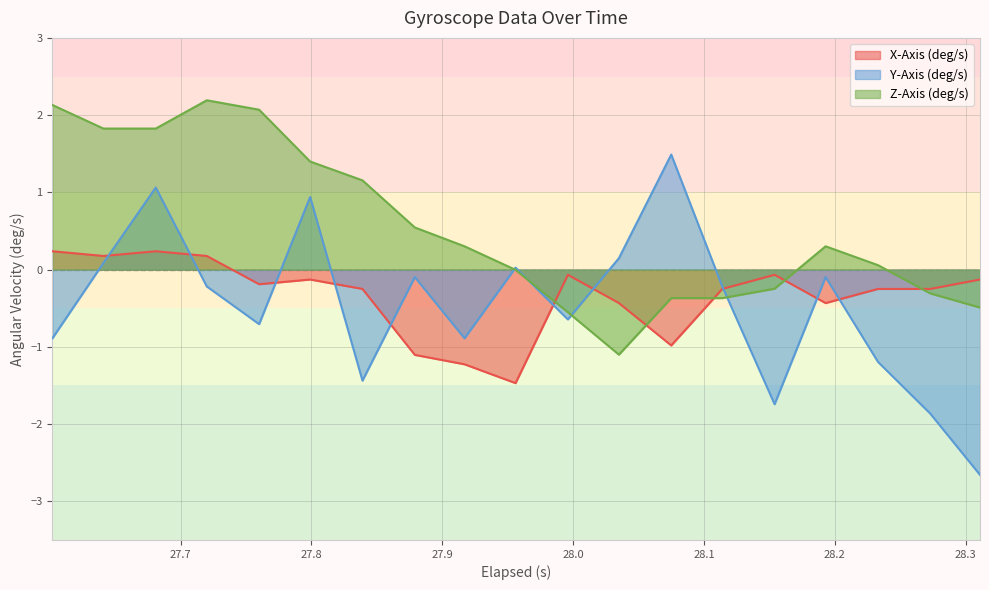

Reading left to right, list all the values displayed in this chart.

X-Axis (deg/s): 0.2	0.2	0.2	0.2	-0.2	-0.1	-0.2	-1.1	-1.2	-1.5	-0.1	-0.4	-1.0	-0.2	-0.1	-0.4	-0.2	-0.2	-0.1
Y-Axis (deg/s): -0.9	0.1	1.1	-0.2	-0.7	0.9	-1.4	-0.1	-0.9	0.0	-0.6	0.1	1.5	-0.2	-1.7	-0.1	-1.2	-1.9	-2.7
Z-Axis (deg/s): 2.1	1.8	1.8	2.2	2.1	1.4	1.2	0.5	0.3	-0.0	-0.6	-1.1	-0.4	-0.4	-0.2	0.3	0.1	-0.3	-0.5